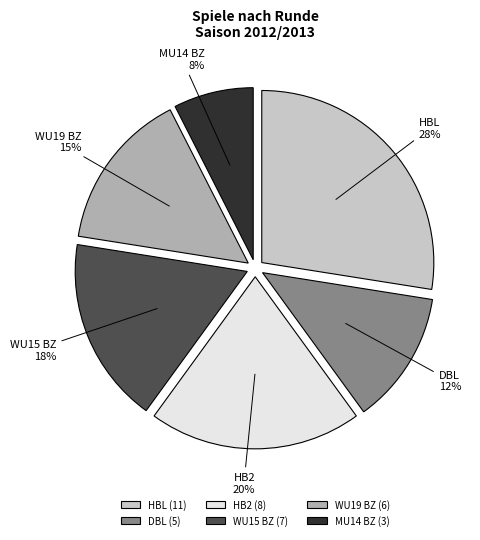

What percentage is the HB2 slice, to the nearest percent?

20%